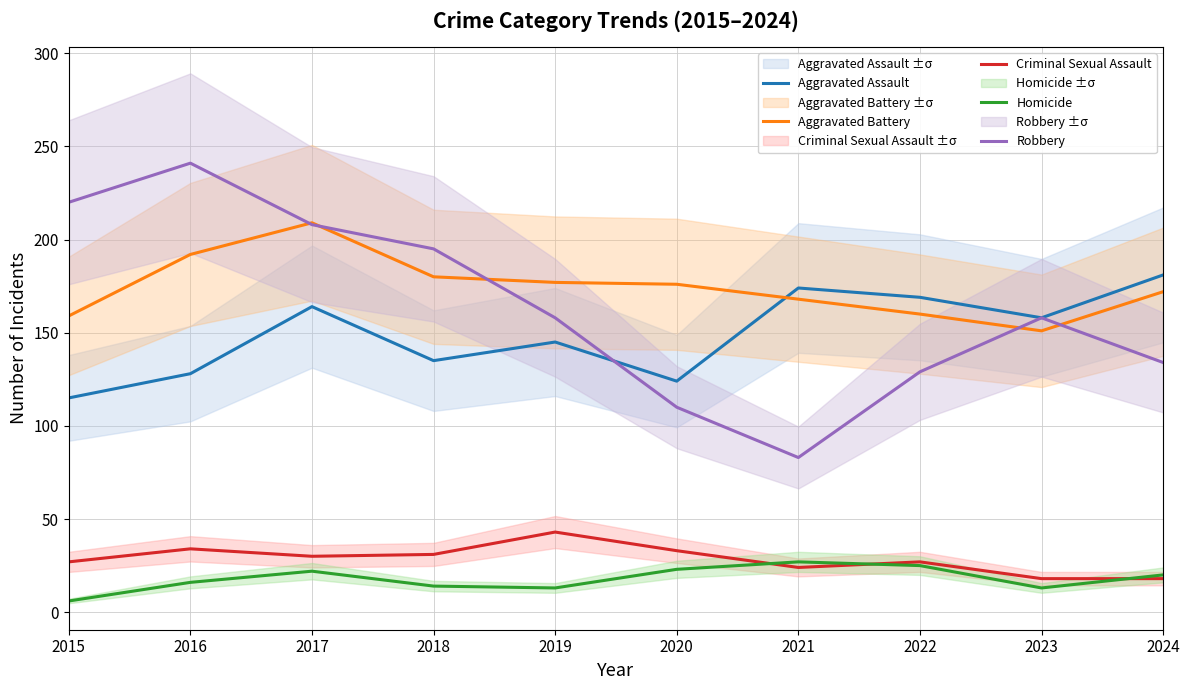

At how many categories does at least one series exceed 124?

10